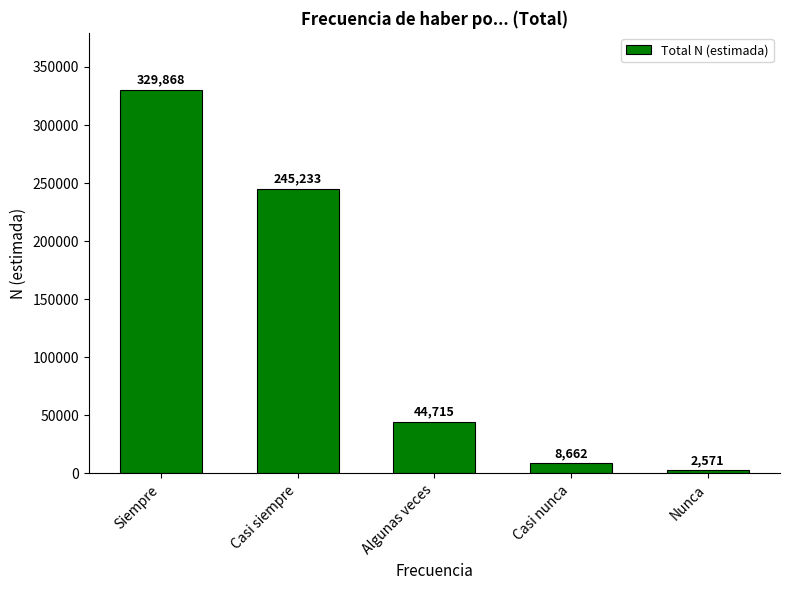

The value at Casi siempre is 357333. True or false?

False